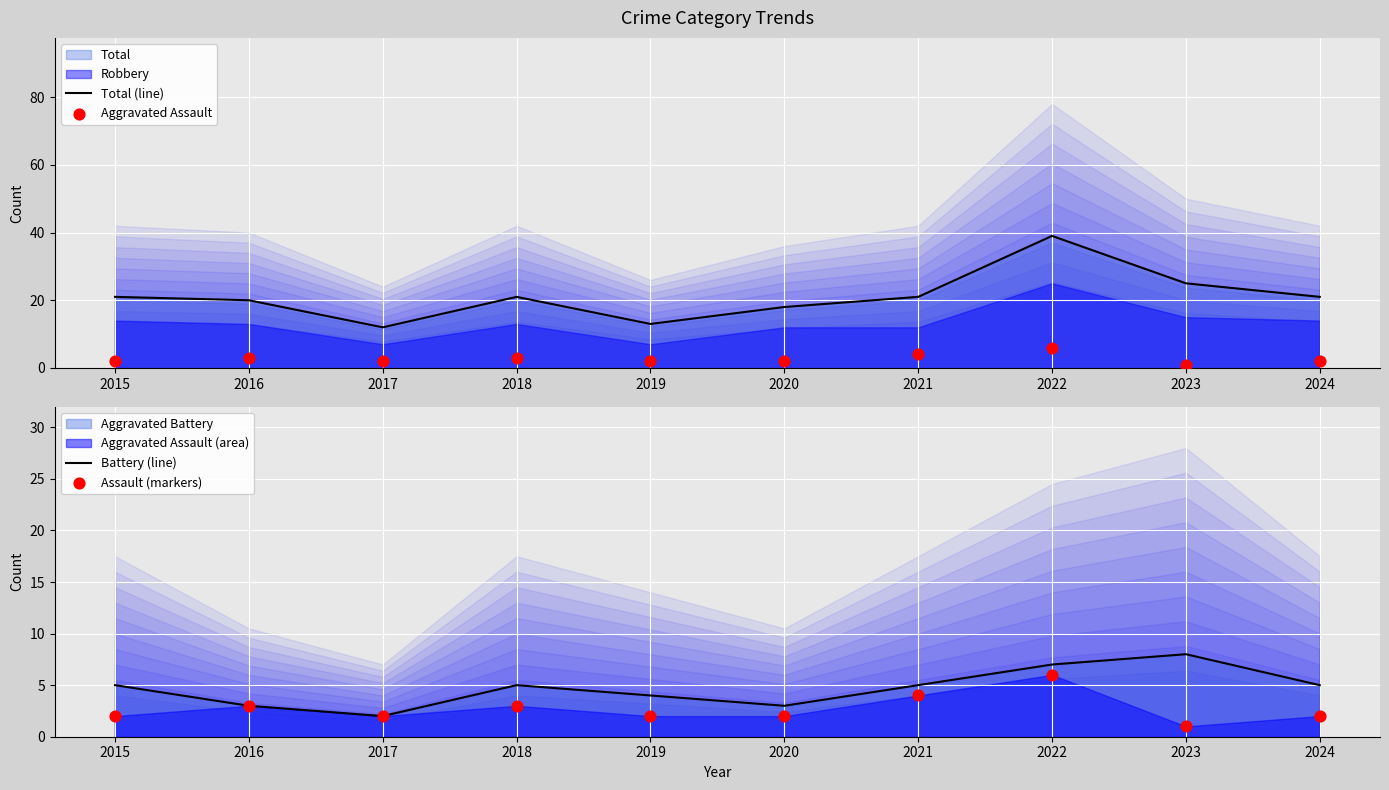

Which series has the largest total across all categories?

Total (line)